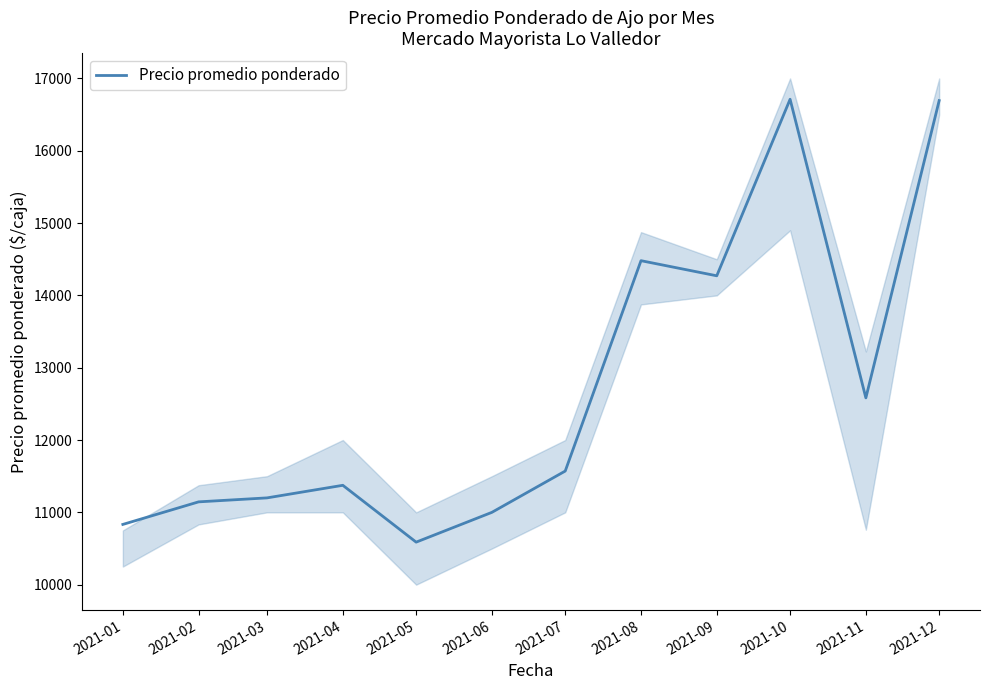

How many data points are less than 11571?

6